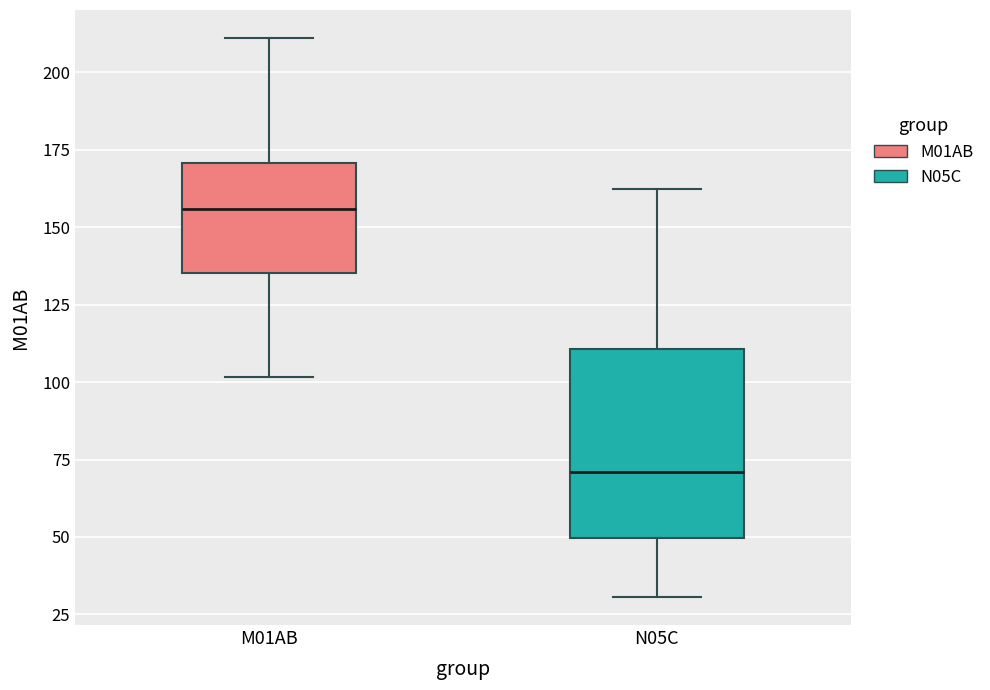

Where does the median line of the box for M01AB sit on the y-axis? The values are not printed on the chart, so give them approximately, as read against the axis.

155